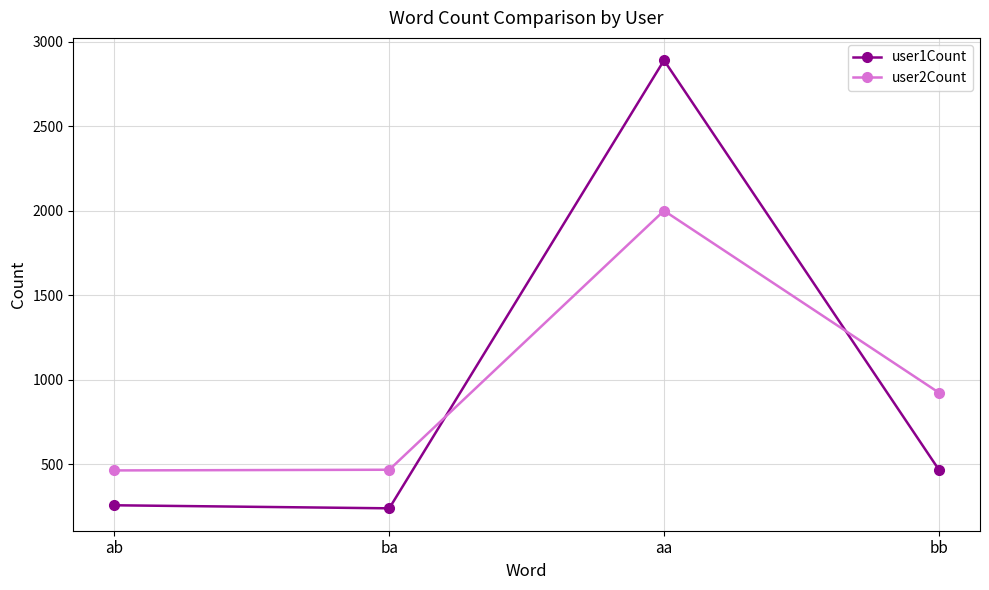

Rank the series at ba from highest to lowest value.

user2Count, user1Count